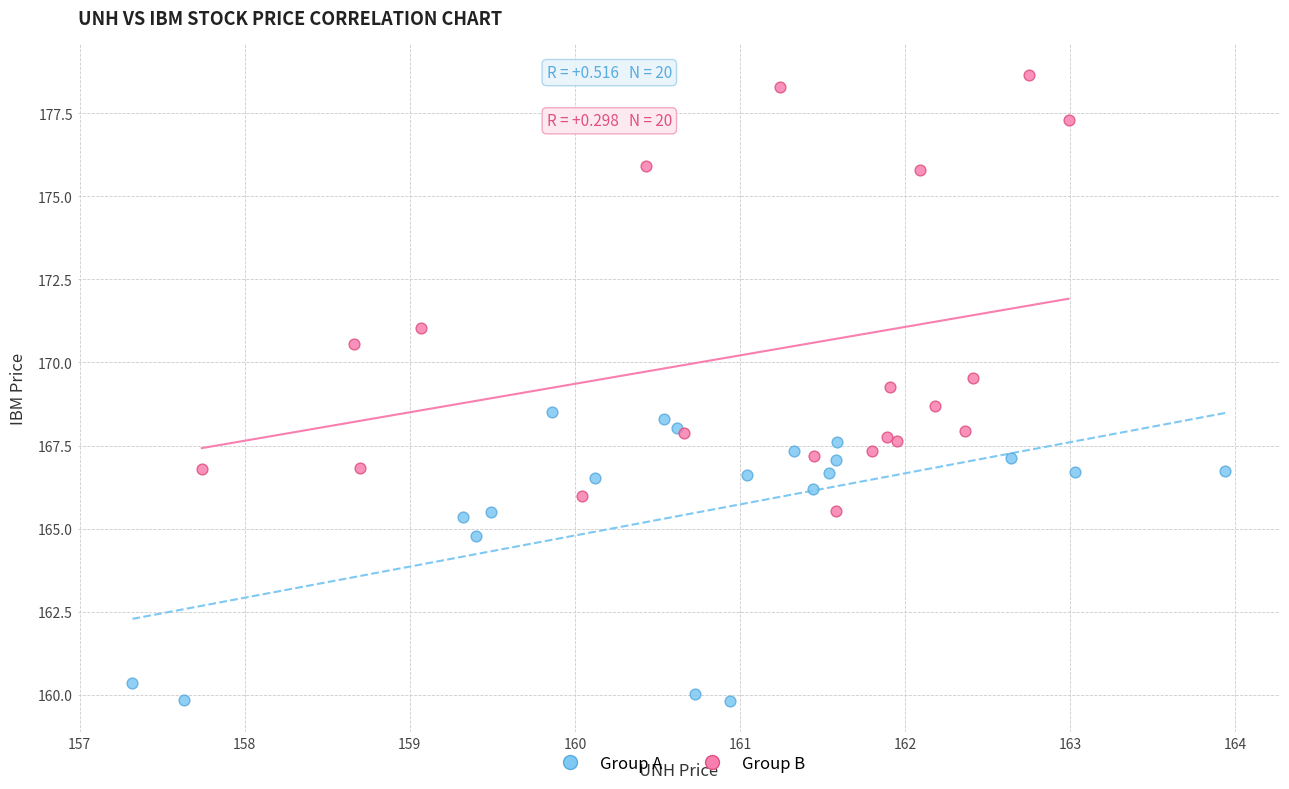

Which series reaches the minimum Y coordinate?

Group A